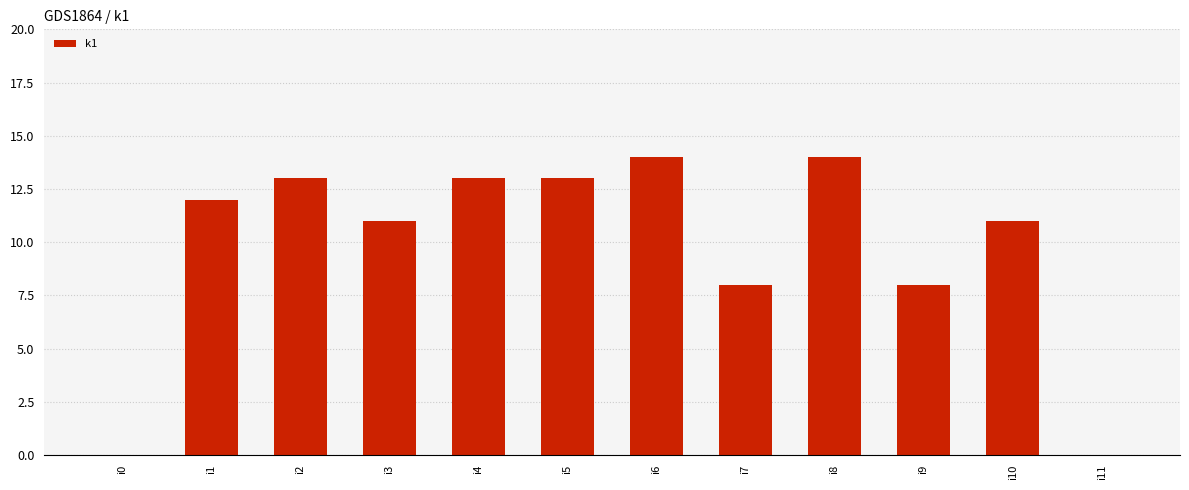

How many categories are shown in the chart?

12